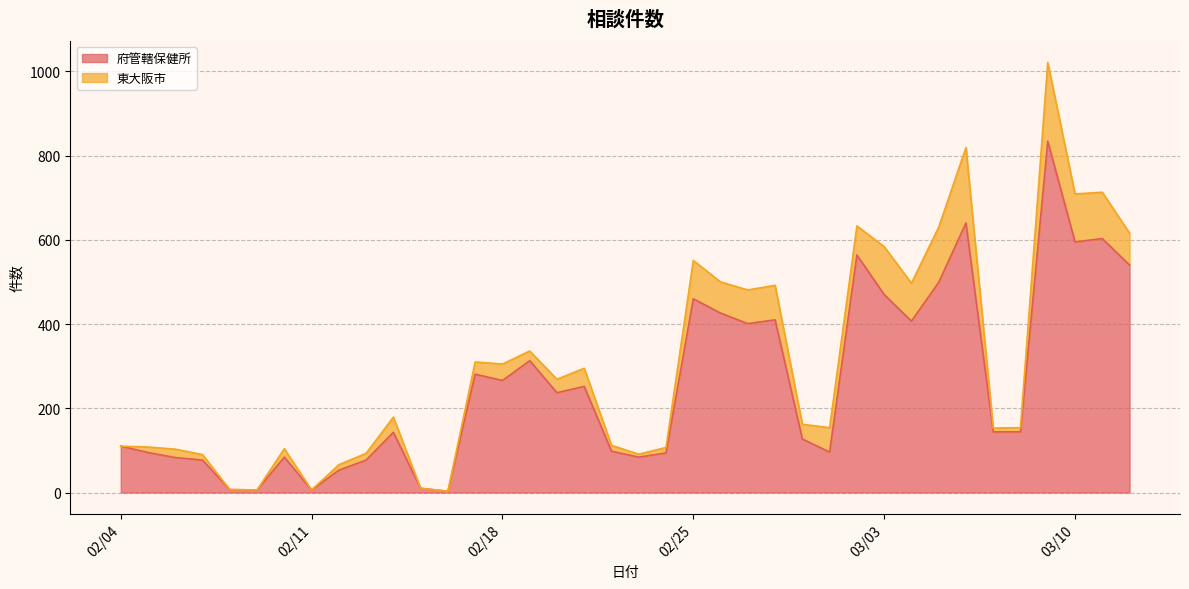

What is the maximum value for 府管轄保健所?

834